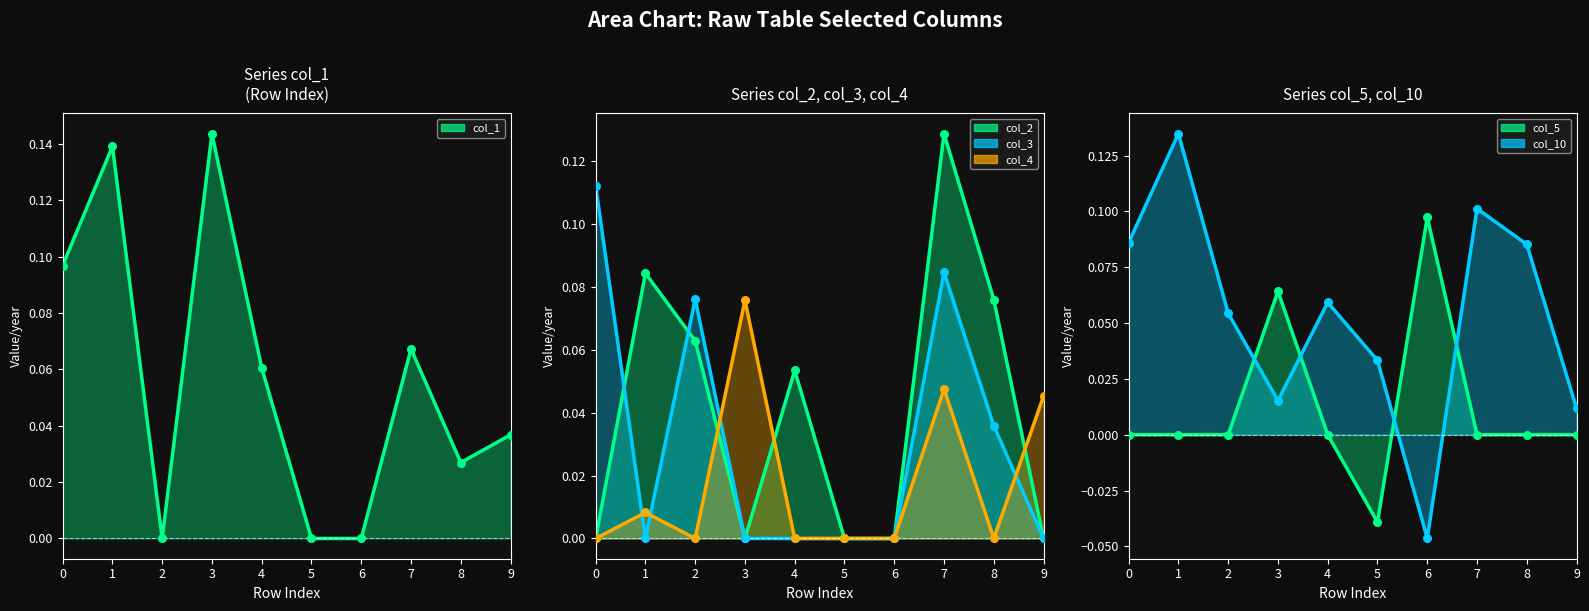

Which series has the largest total across all categories?

col_1